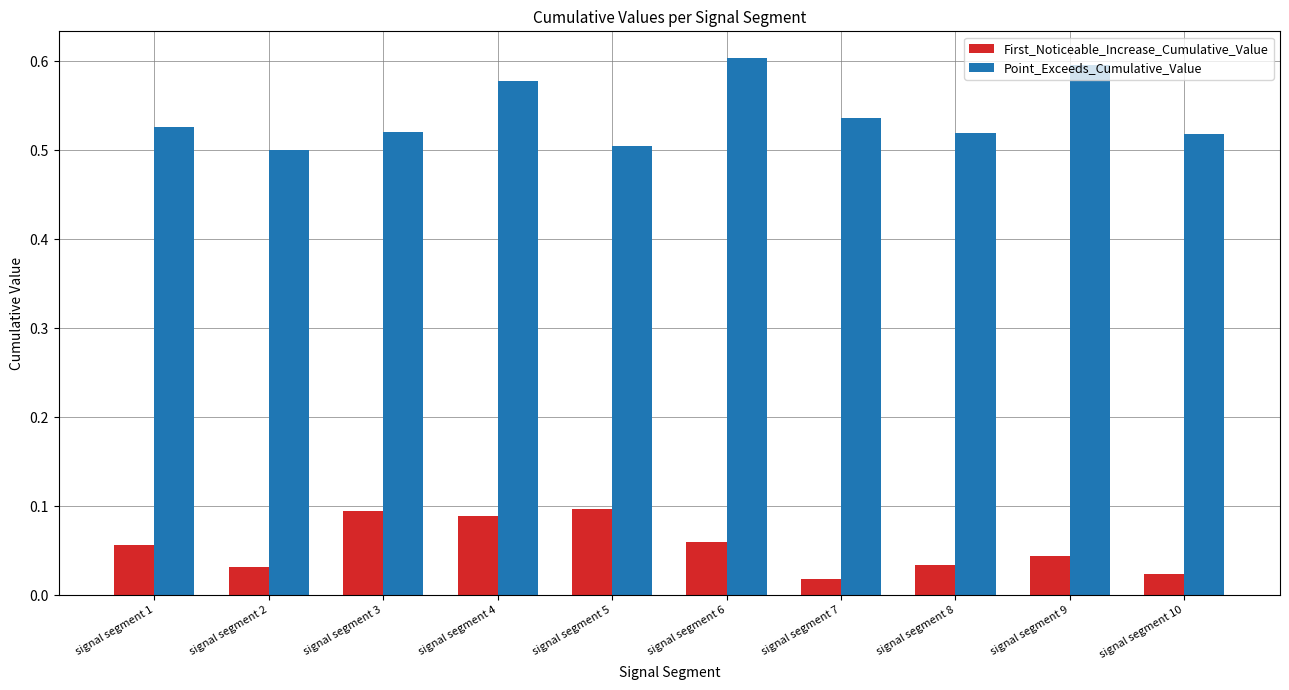

Count the First_Noticeable_Increase_Cumulative_Value values in the range 0 to 1.

10